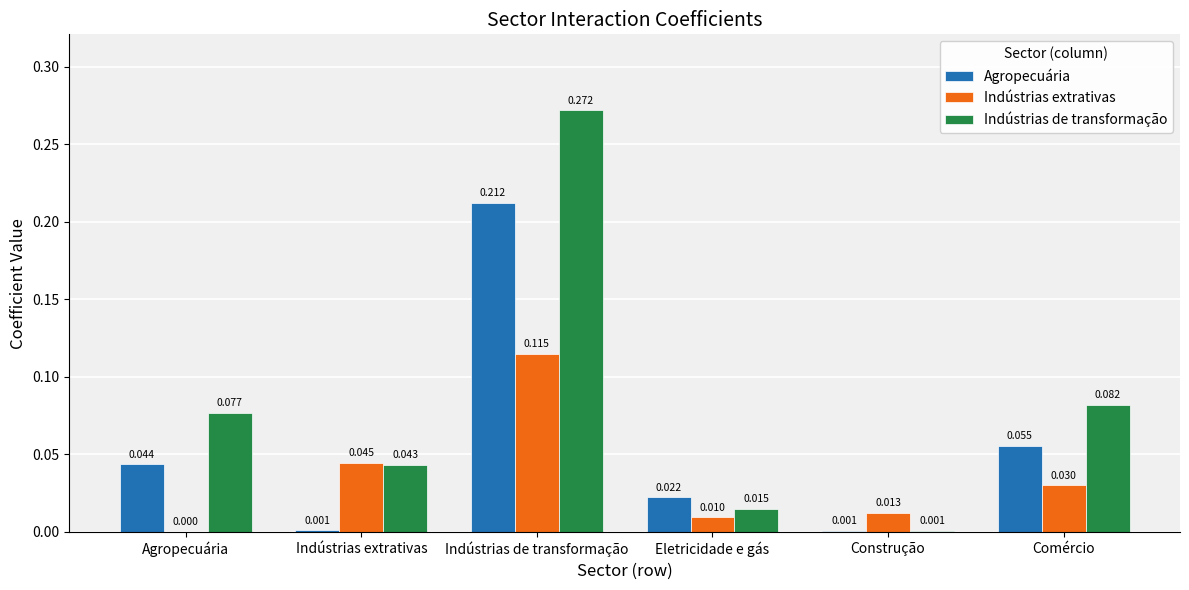

At which category is the sum across all series the highest?

Indústrias de transformação